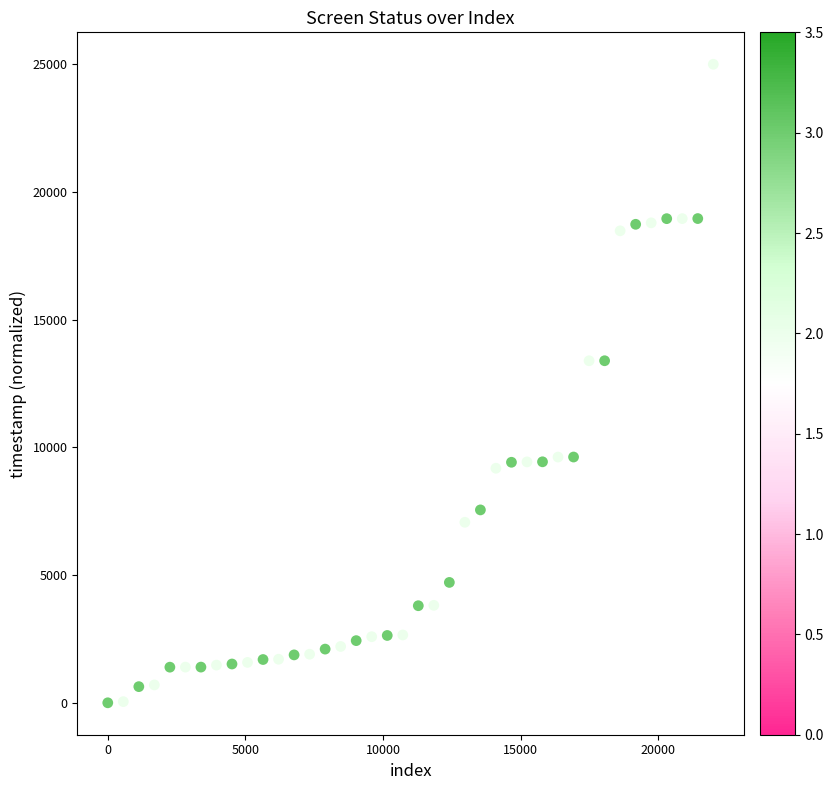

What is the range of X values (max minus min)?

22000.0